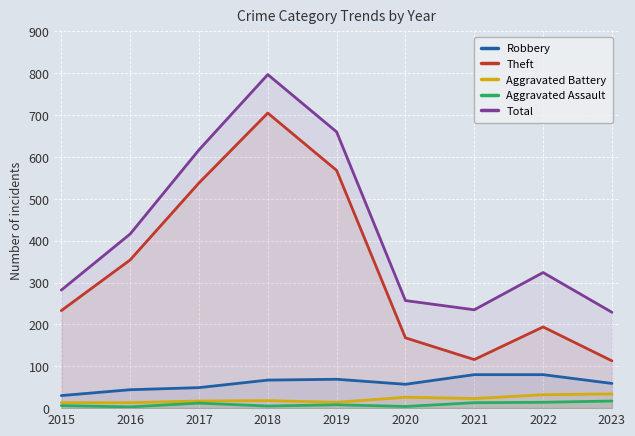

Is the value of Robbery at 2017 greater than the value of Aggravated Assault at 2019?

Yes